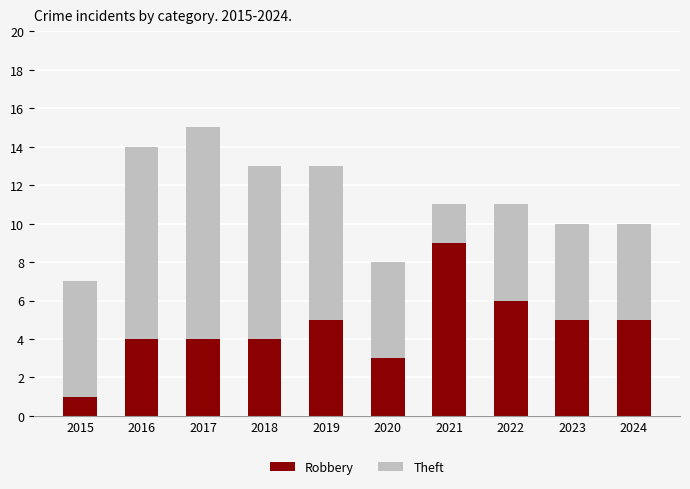

Which category has the lowest value in the Robbery series?

2015